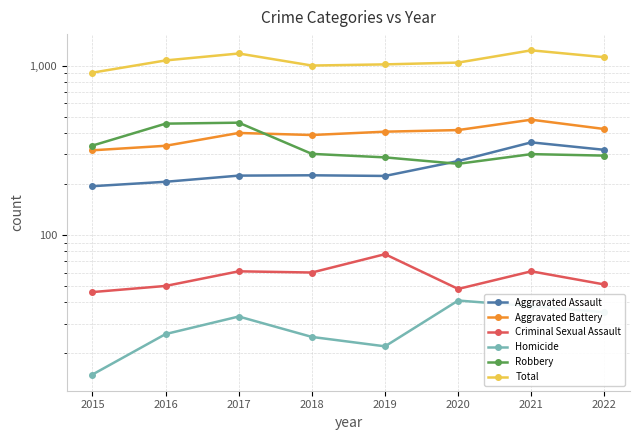

What is the spread (max minus min) of values at 2021?

1192